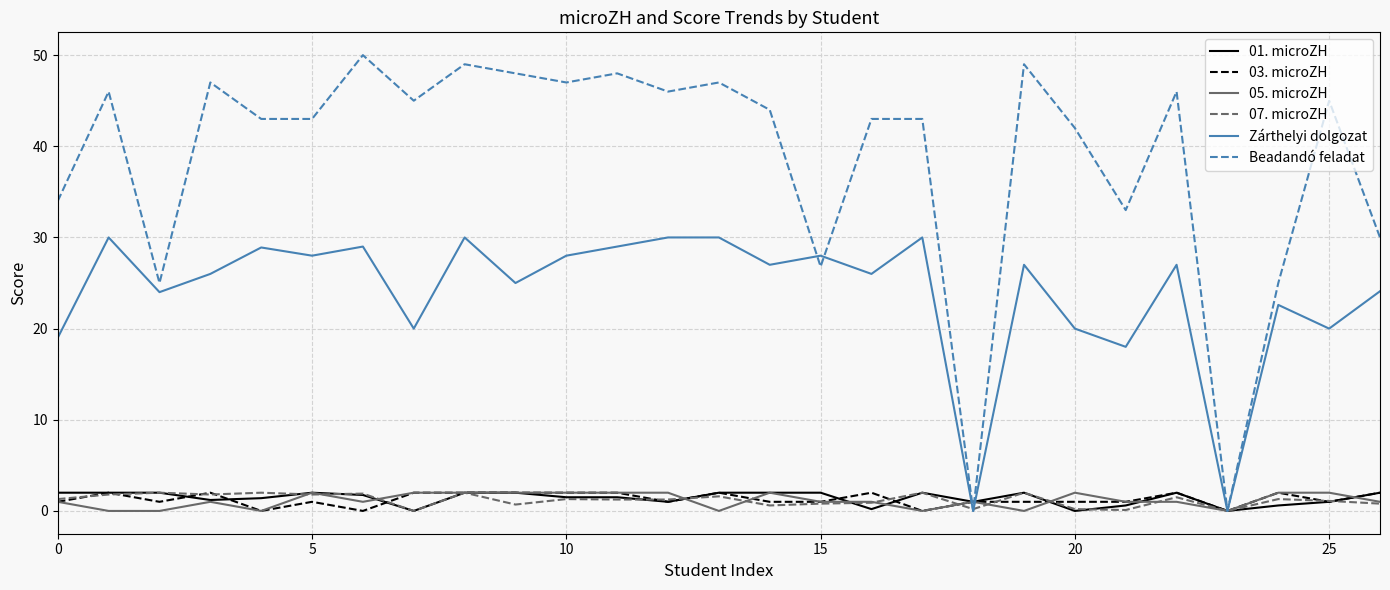

What is the average value of the 03. microZH series?

1.3